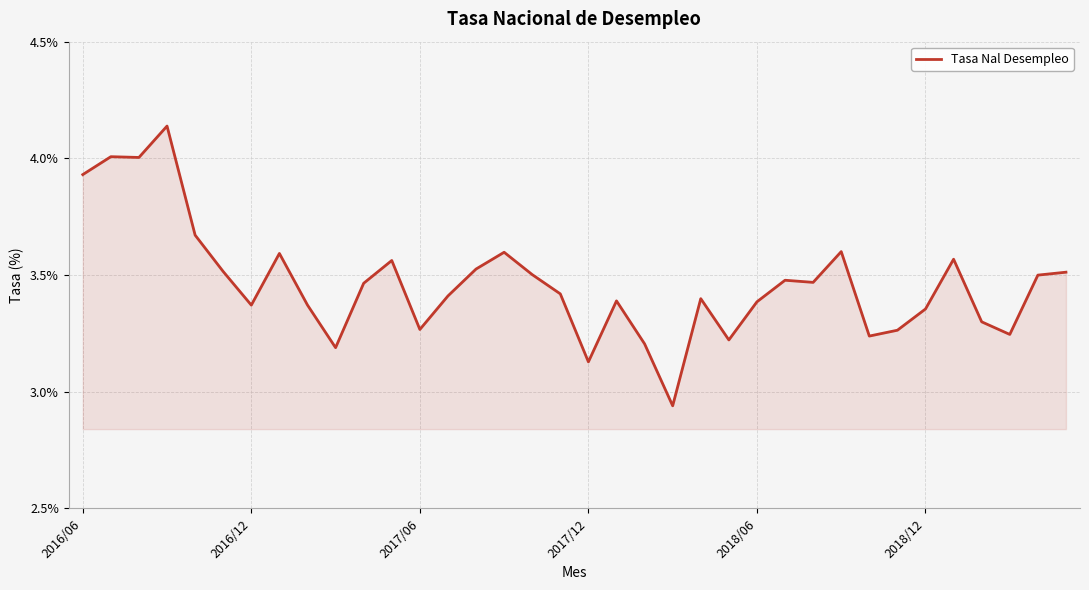

What is the difference between the maximum and minimum values?

1.2